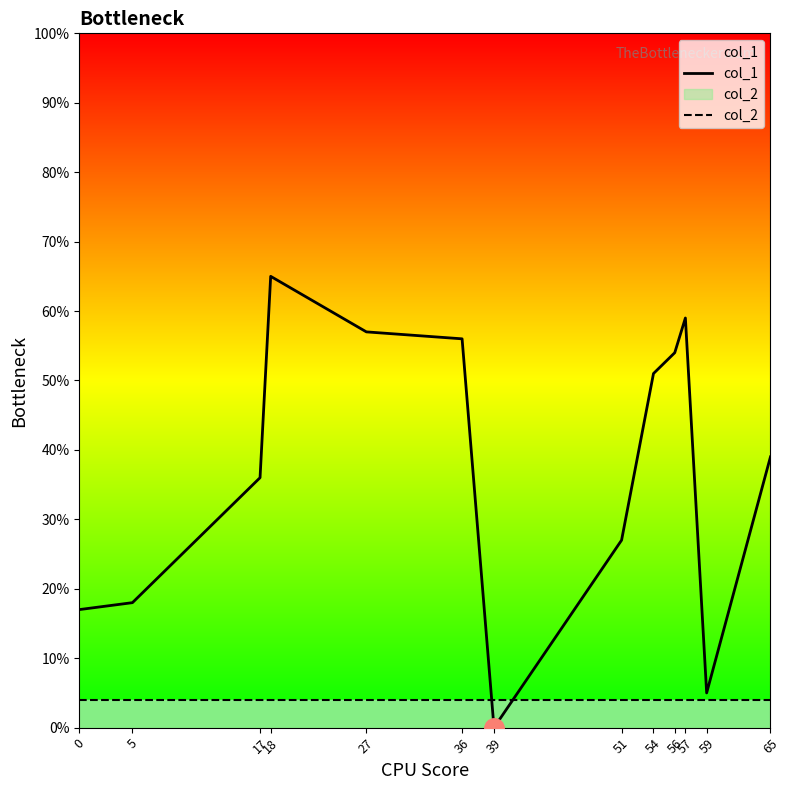

How many times do col_1 and col_2 cross each other?

2